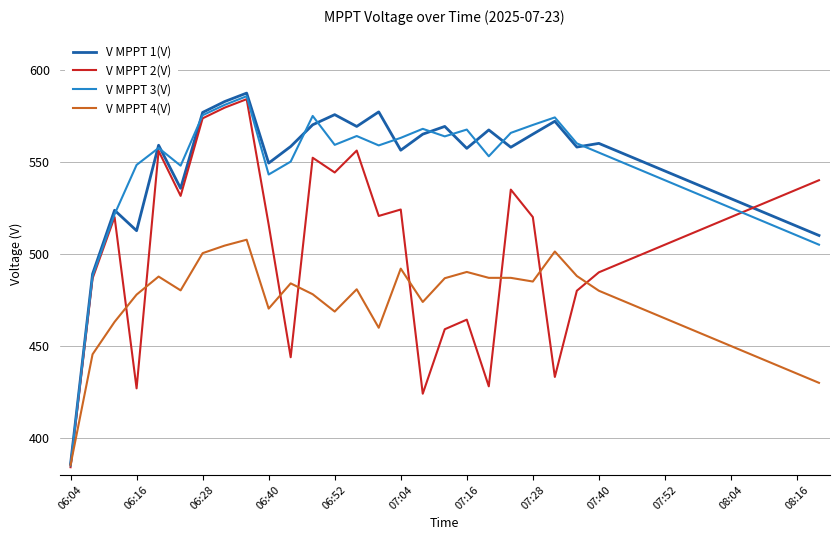

Which series has the largest range (max minus min)?

V MPPT 1(V)